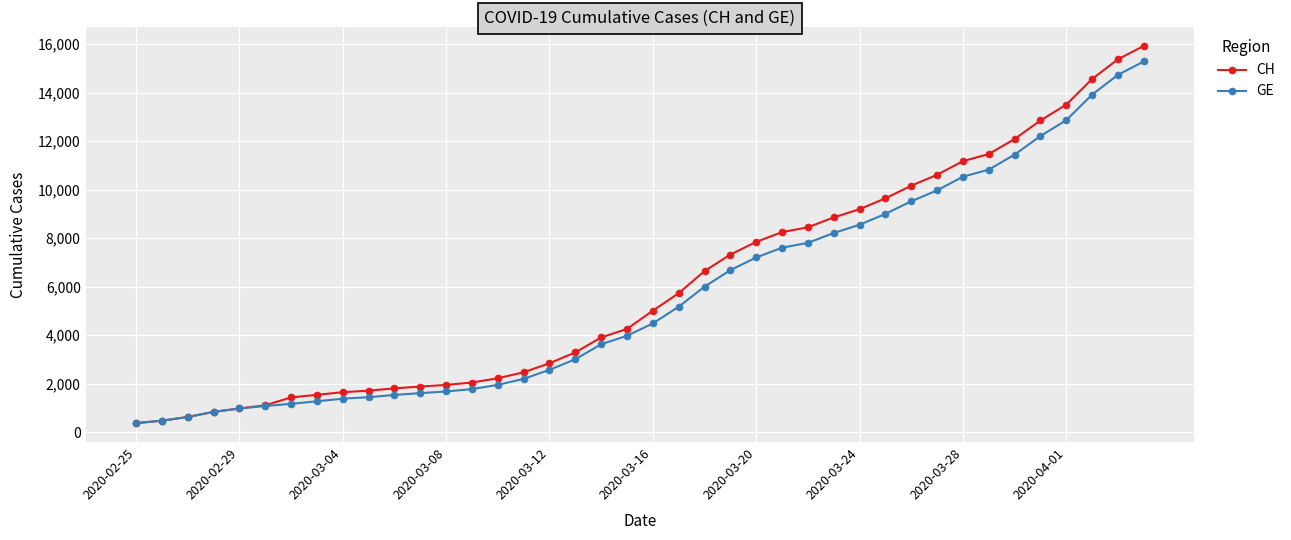

What is the maximum value for CH?

15926